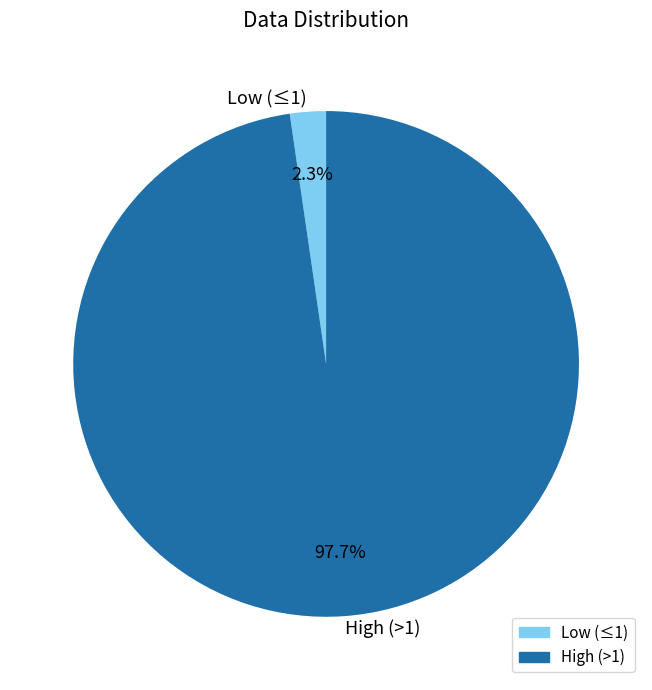

Is there a majority slice in this chart?

Yes